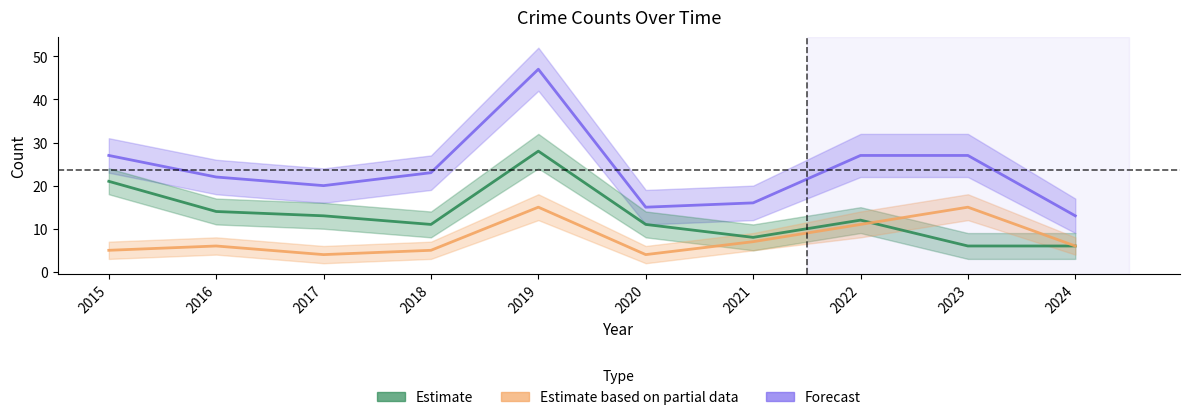

What is the greatest value displayed?

47